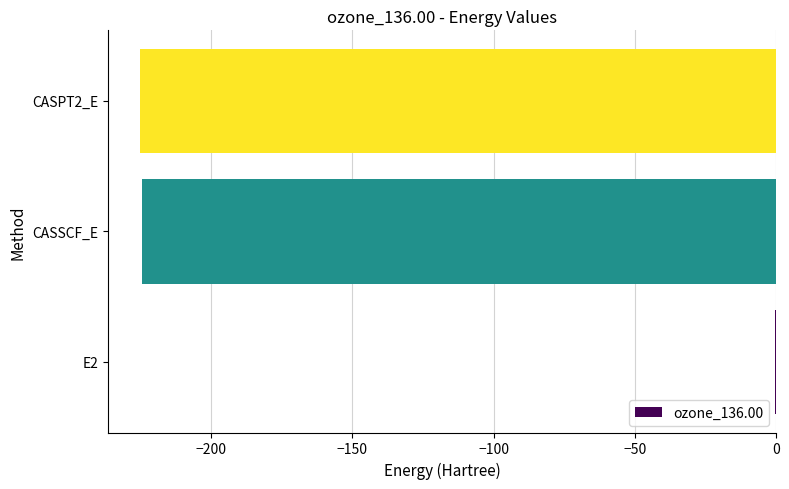

What is the sum of all values?

-450.2